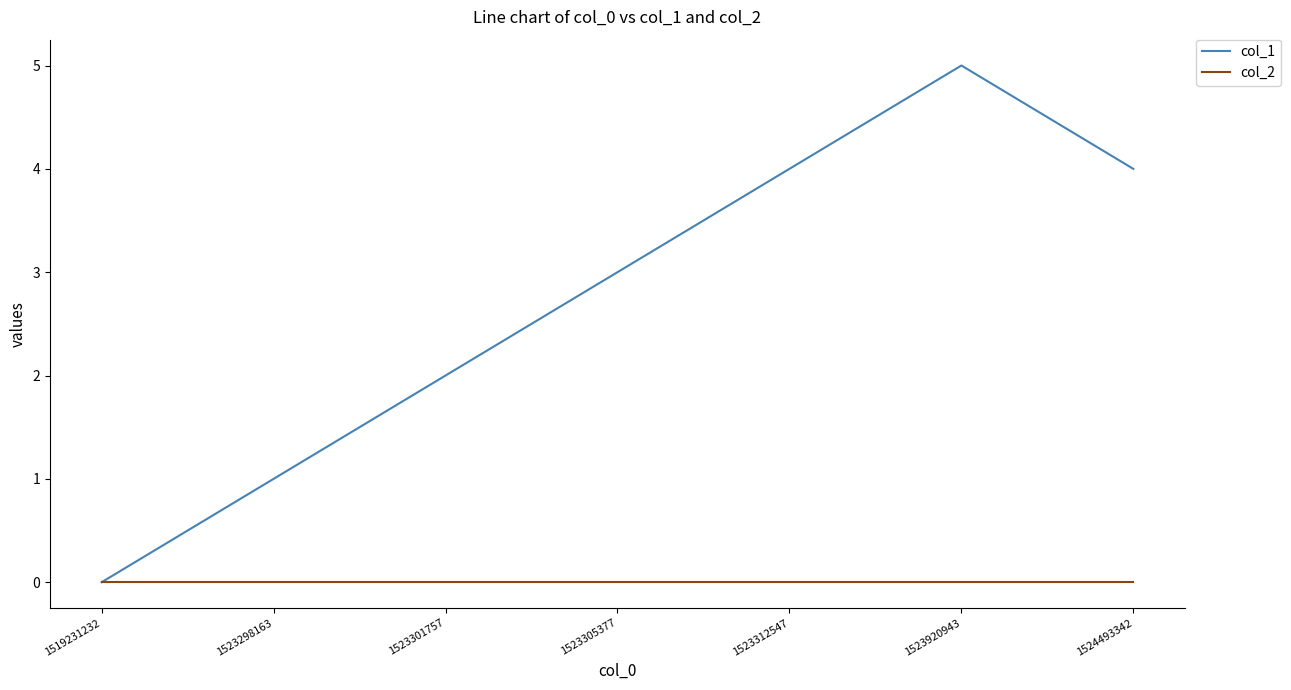

What are all the series names shown in the legend?

col_1, col_2